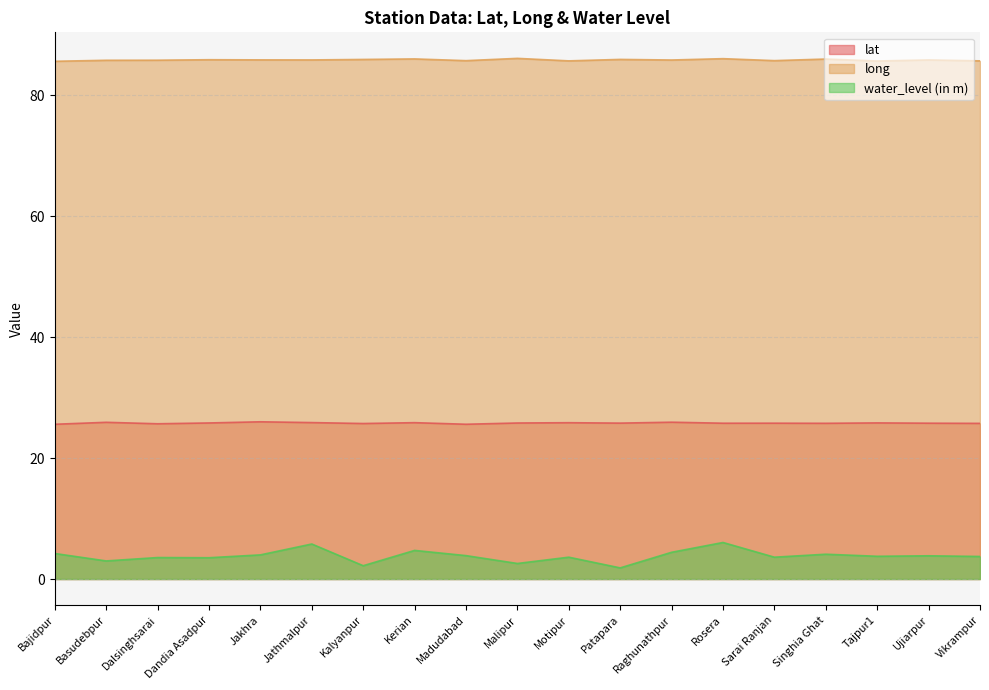

Between Patapara and Singhia Ghat, which series saw the biggest shift?

water_level (in m)